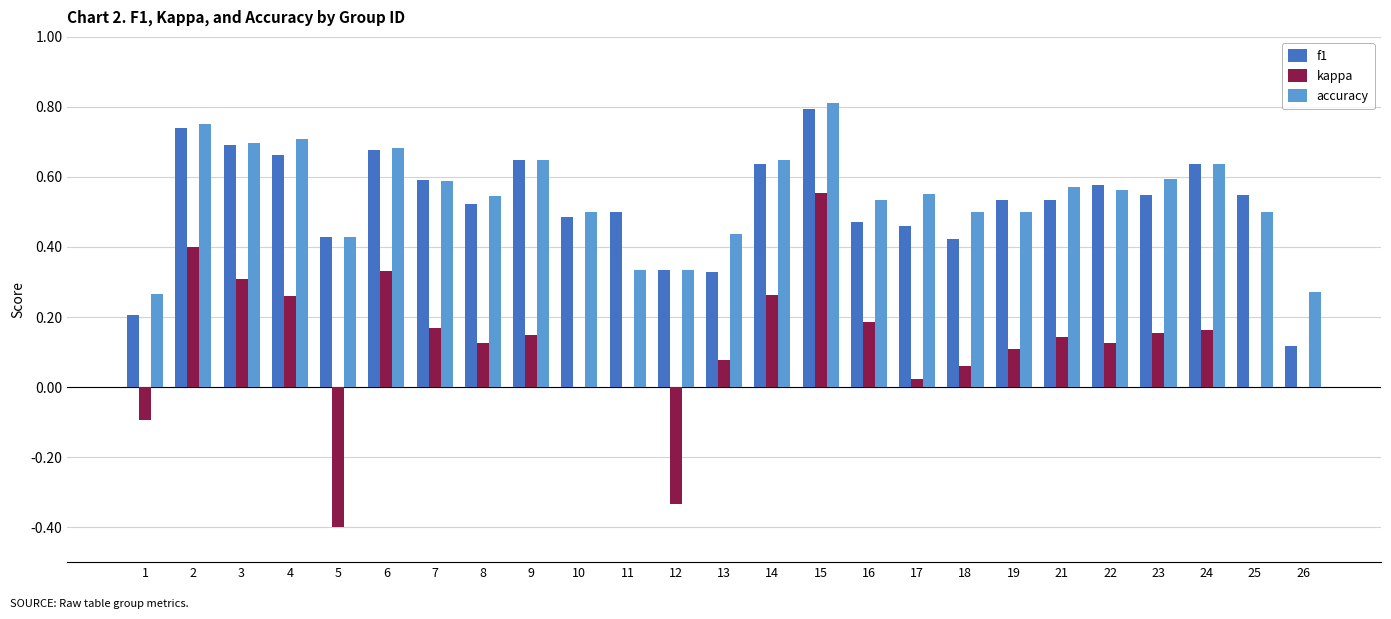

At which label does kappa reach its peak?

15